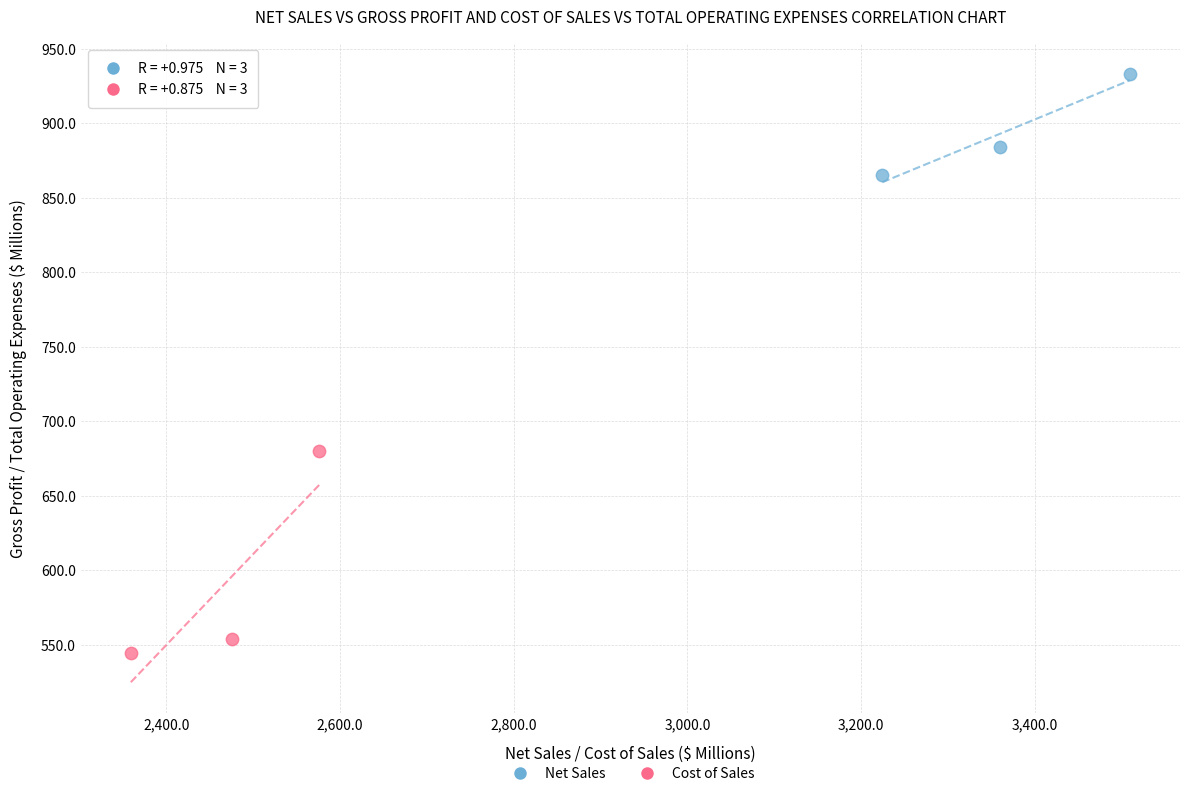

What are all the series names shown in the legend?

Net Sales, Cost of Sales